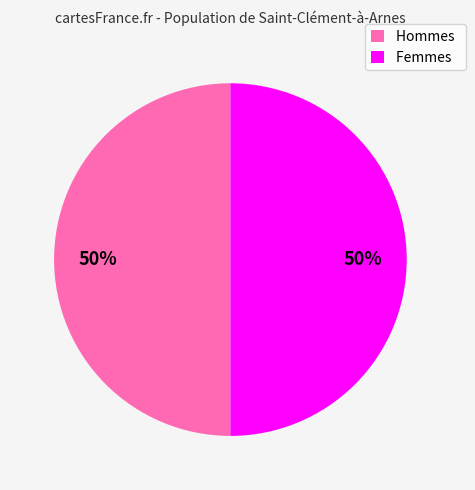

How many slices are in this pie chart?

2